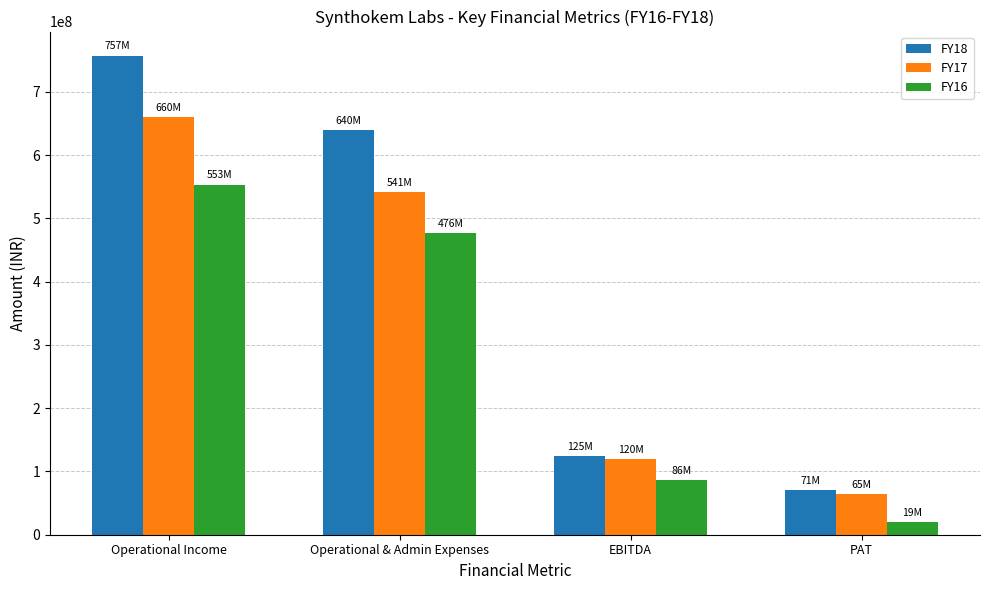

Count the number of data series in this chart.

3